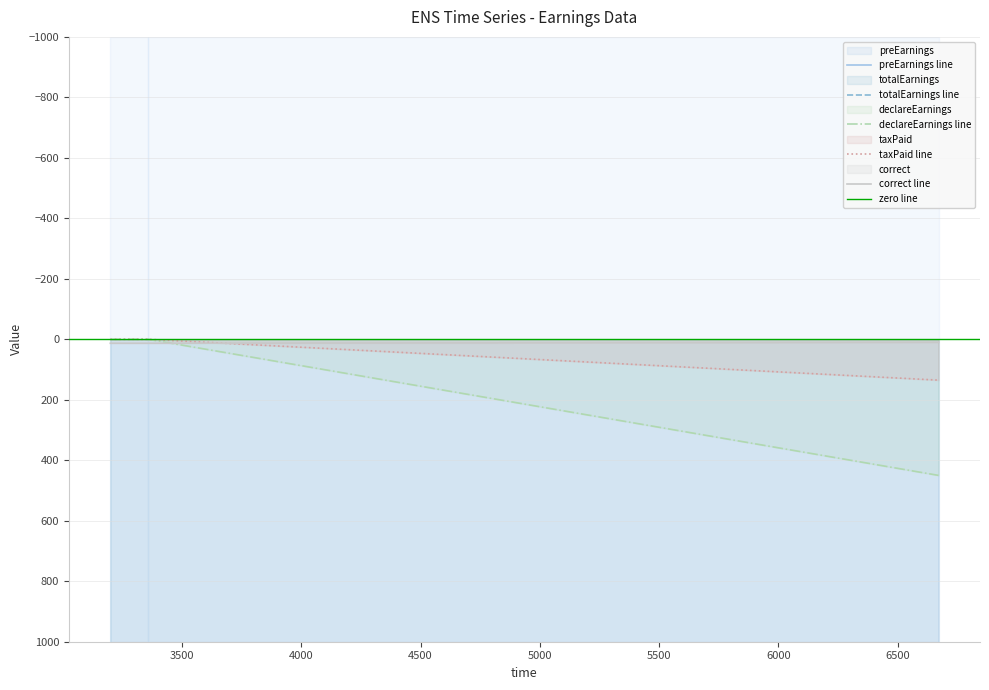

How many taxPaid values are between 0 and 135?

3